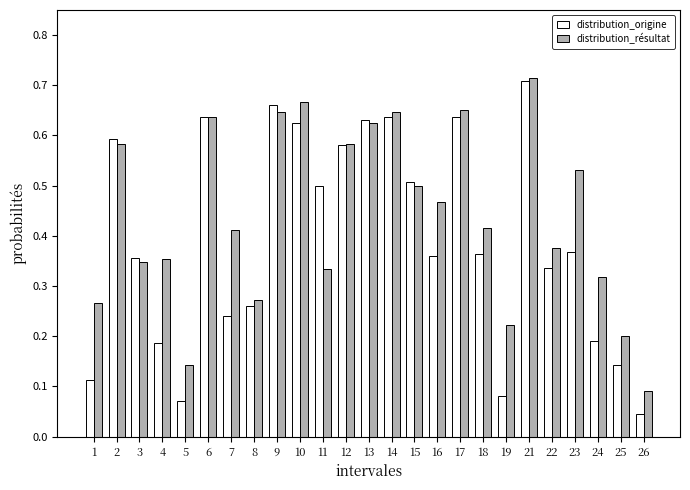

At which category does the chart reach its peak across all series?

21